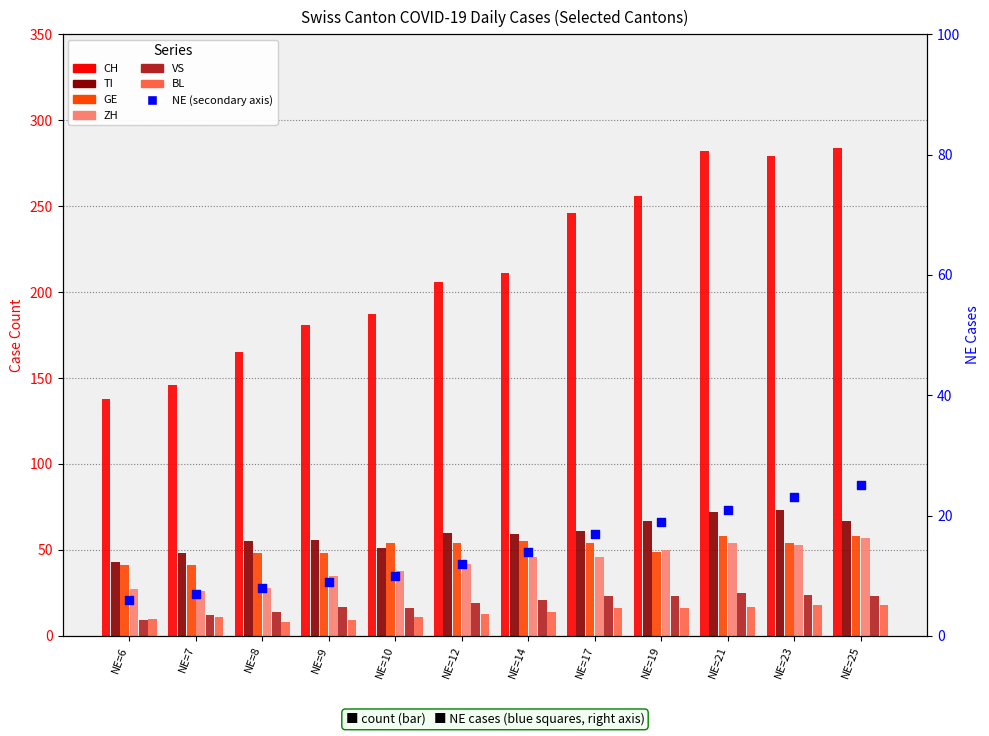

Is the value of TI at NE=14 greater than the value of VS at NE=14?

Yes